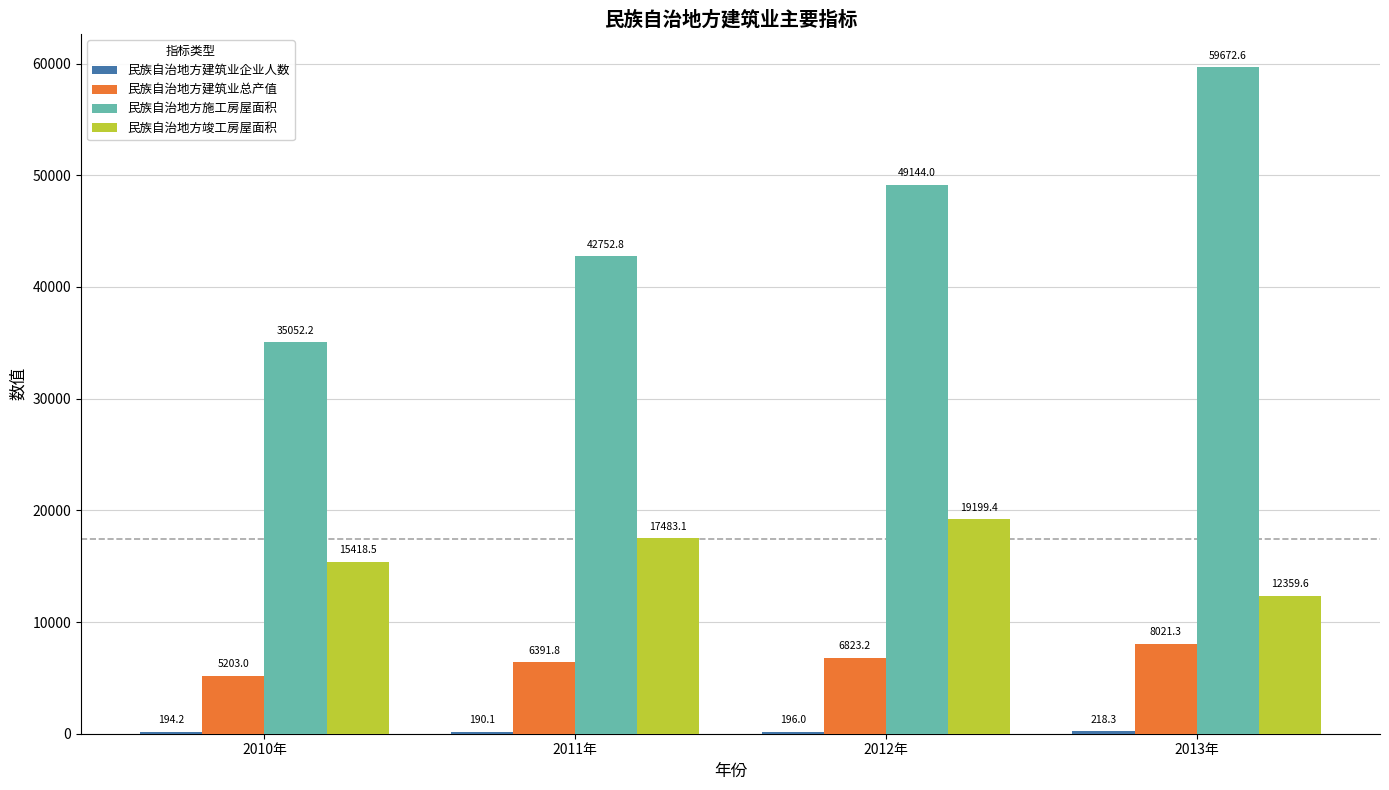

The 民族自治地方建筑业总产值 series shows 6823.2 at 2012年. True or false?

True